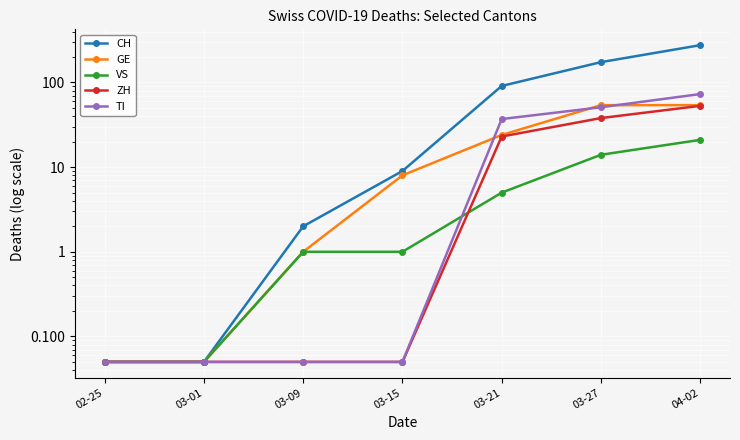

What is the difference between the second highest and minimum values in the GE series?

54.0